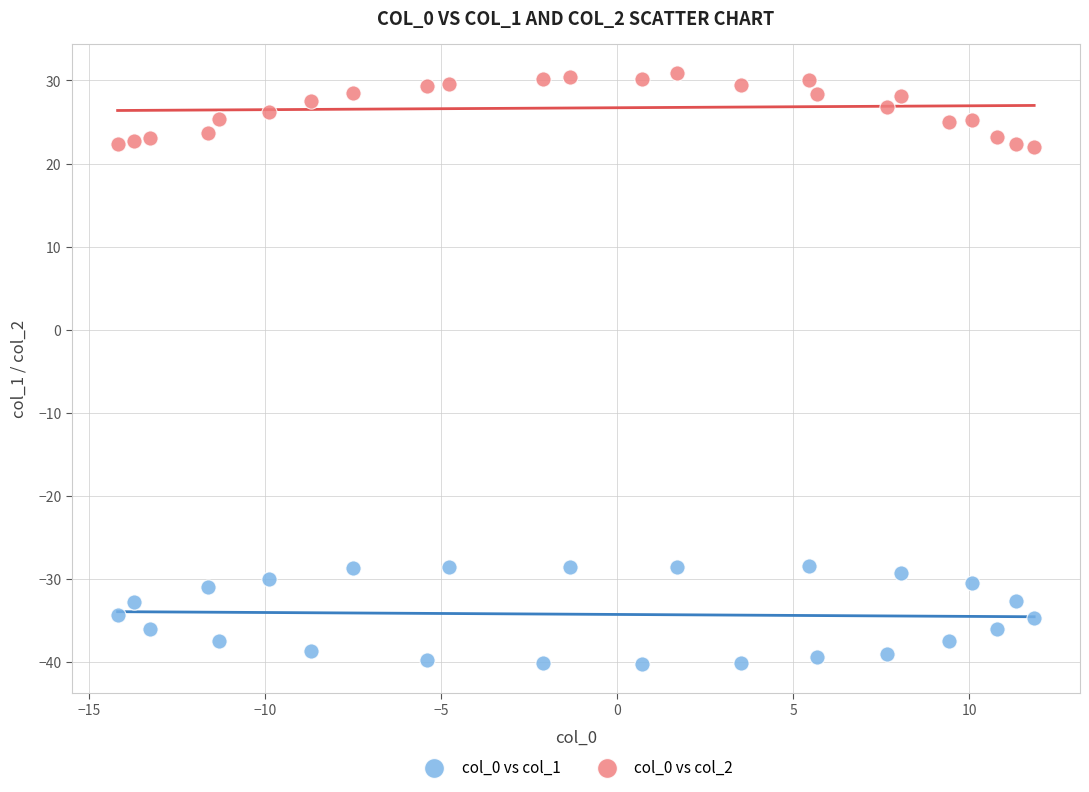

Which series contains the lowest Y value?

col_0 vs col_1